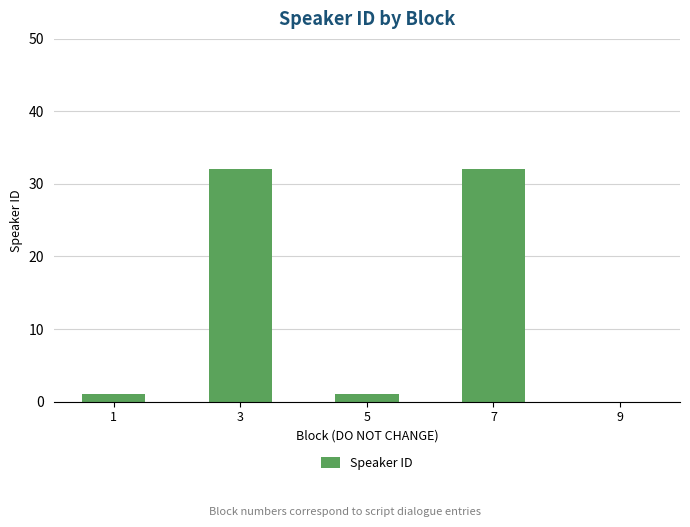

The value at 3 is 15. True or false?

False